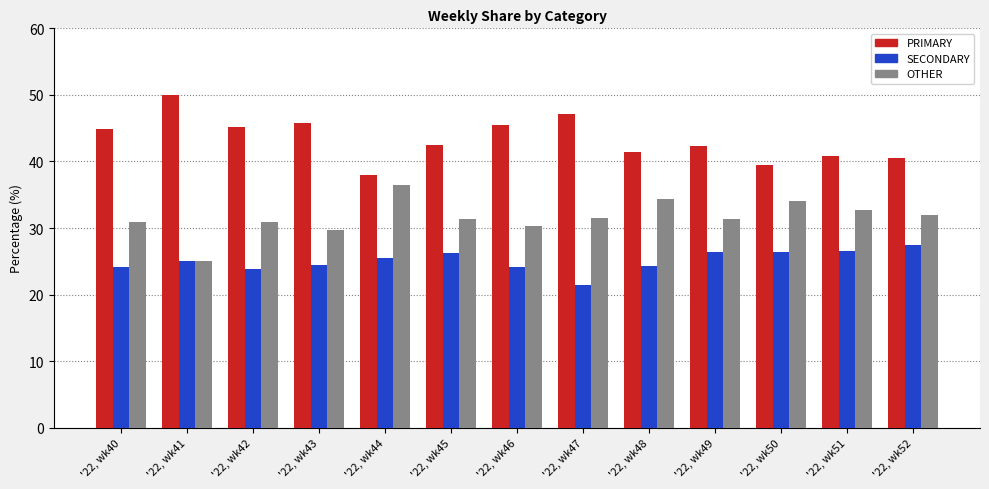

What is the value of the OTHER bar at the 11th from the left?

34.1